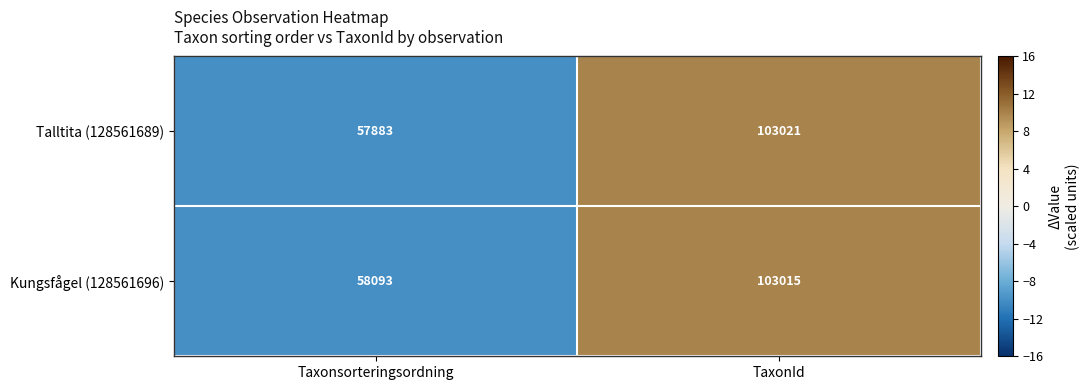

How many distinct data groups are displayed?

2